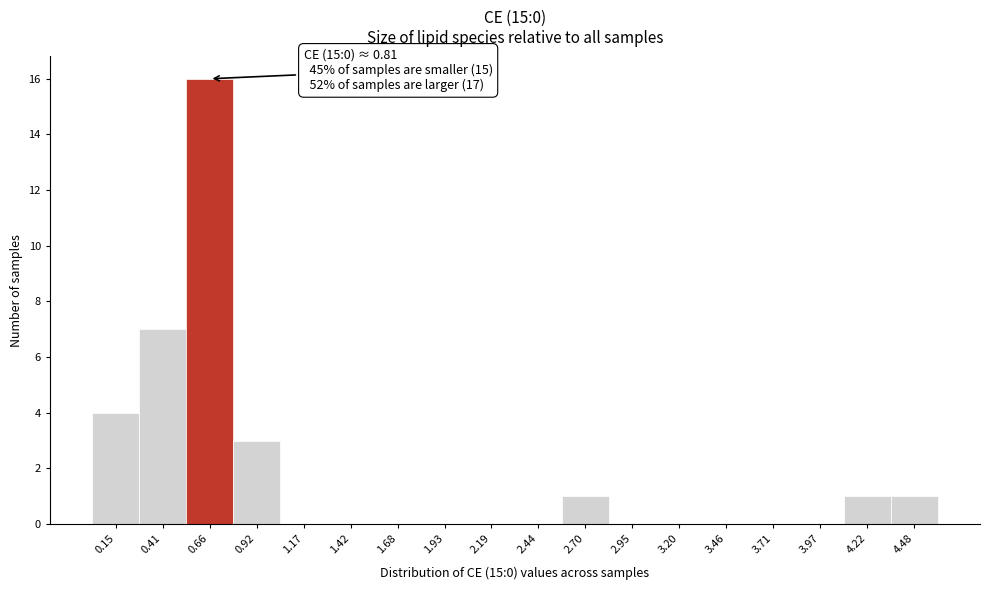

Reading left to right, transcribe all the data shown in this chart.

0.15=4	0.41=7	0.66=16	0.92=3	1.17=0	1.42=0	1.68=0	1.93=0	2.19=0	2.44=0	2.70=1	2.95=0	3.20=0	3.46=0	3.71=0	3.97=0	4.22=1	4.48=1